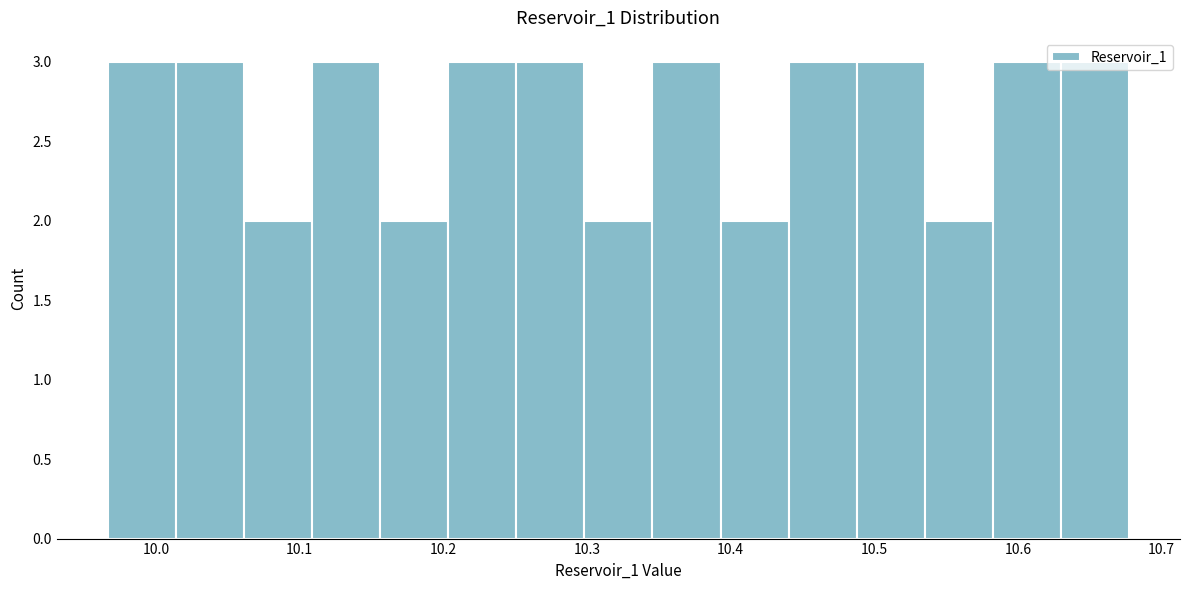

Reading left to right, transcribe this chart: for each bar, give the range it covers on the x-axis and its height. Neither the bar edges nor the heights are printed on the chart, so give them approximately, as read against the axes.

9.97 to 10.01: 3
10.01 to 10.06: 3
10.06 to 10.11: 2
10.11 to 10.16: 3
10.16 to 10.20: 2
10.20 to 10.25: 3
10.25 to 10.30: 3
10.30 to 10.35: 2
10.35 to 10.39: 3
10.39 to 10.44: 2
10.44 to 10.49: 3
10.49 to 10.54: 3
10.54 to 10.58: 2
10.58 to 10.63: 3
10.63 to 10.68: 3